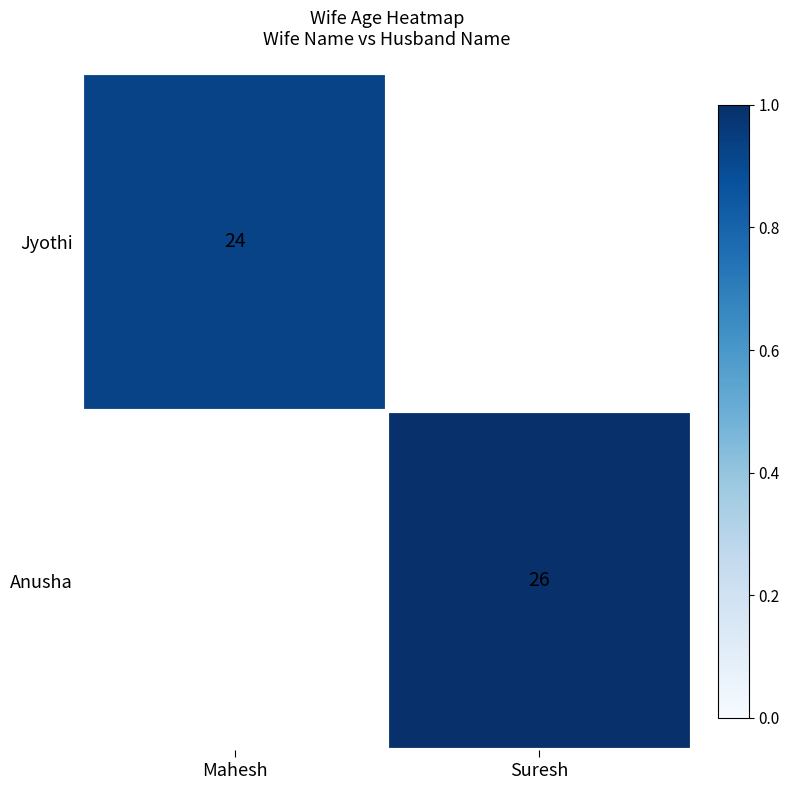

What is the minimum value shown in the chart?

24.0